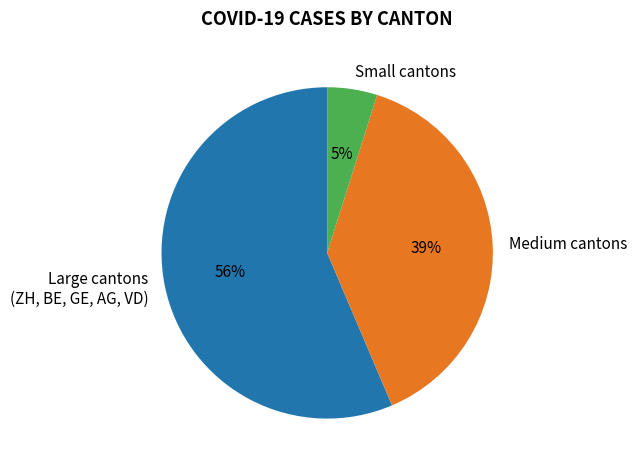

How many segments does this pie chart have?

3